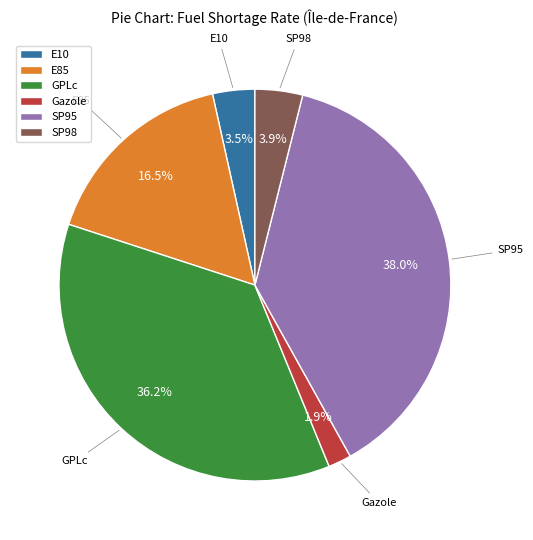

Do SP95 and GPLc together represent more than half of the pie?

Yes